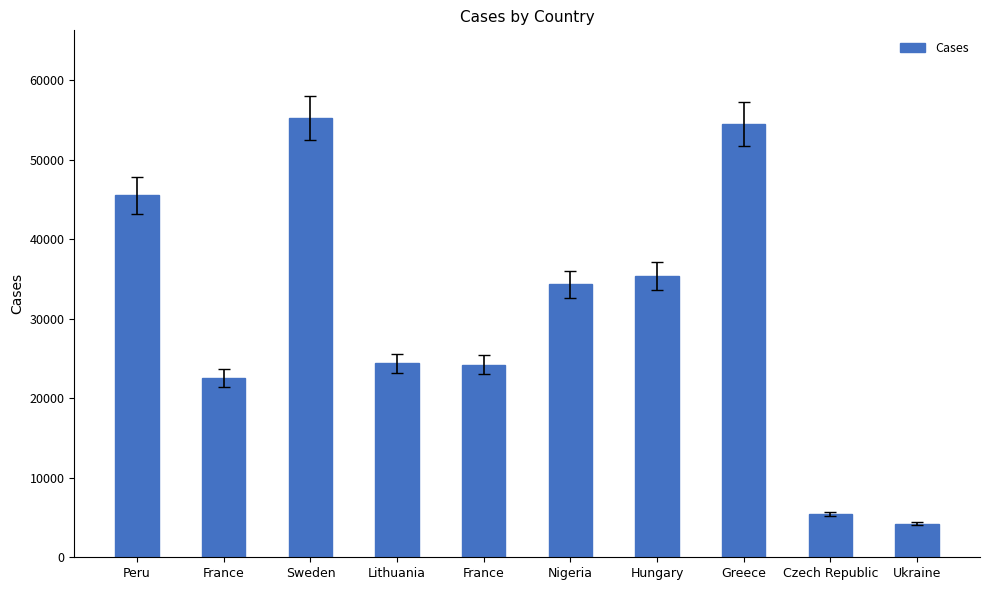

How many data points are less than 34351?

5